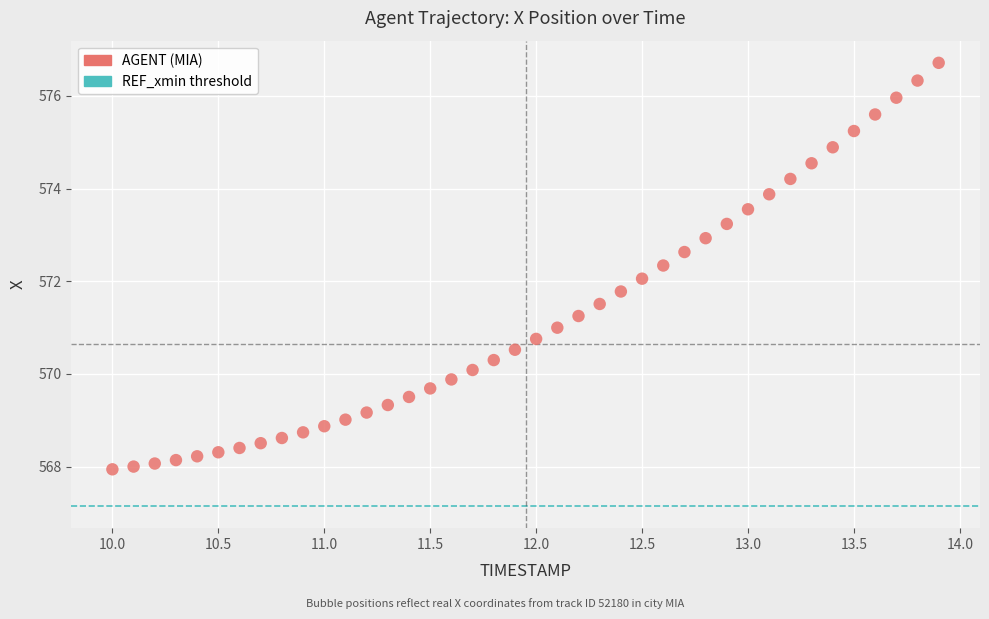

What is the range of Y values (max minus min)?

8.8